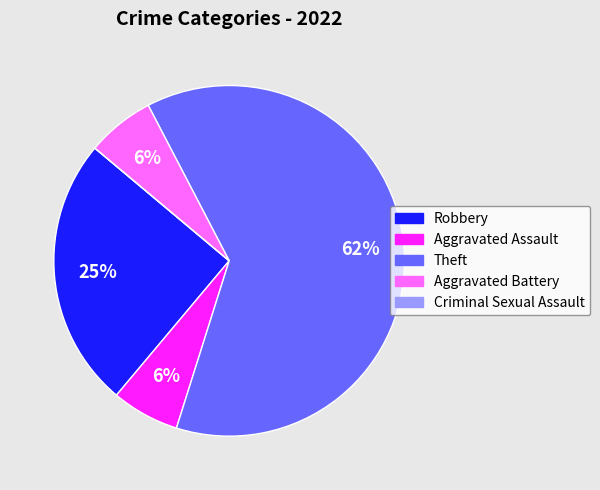

To the nearest percent, what portion does Aggravated Battery represent?

6%